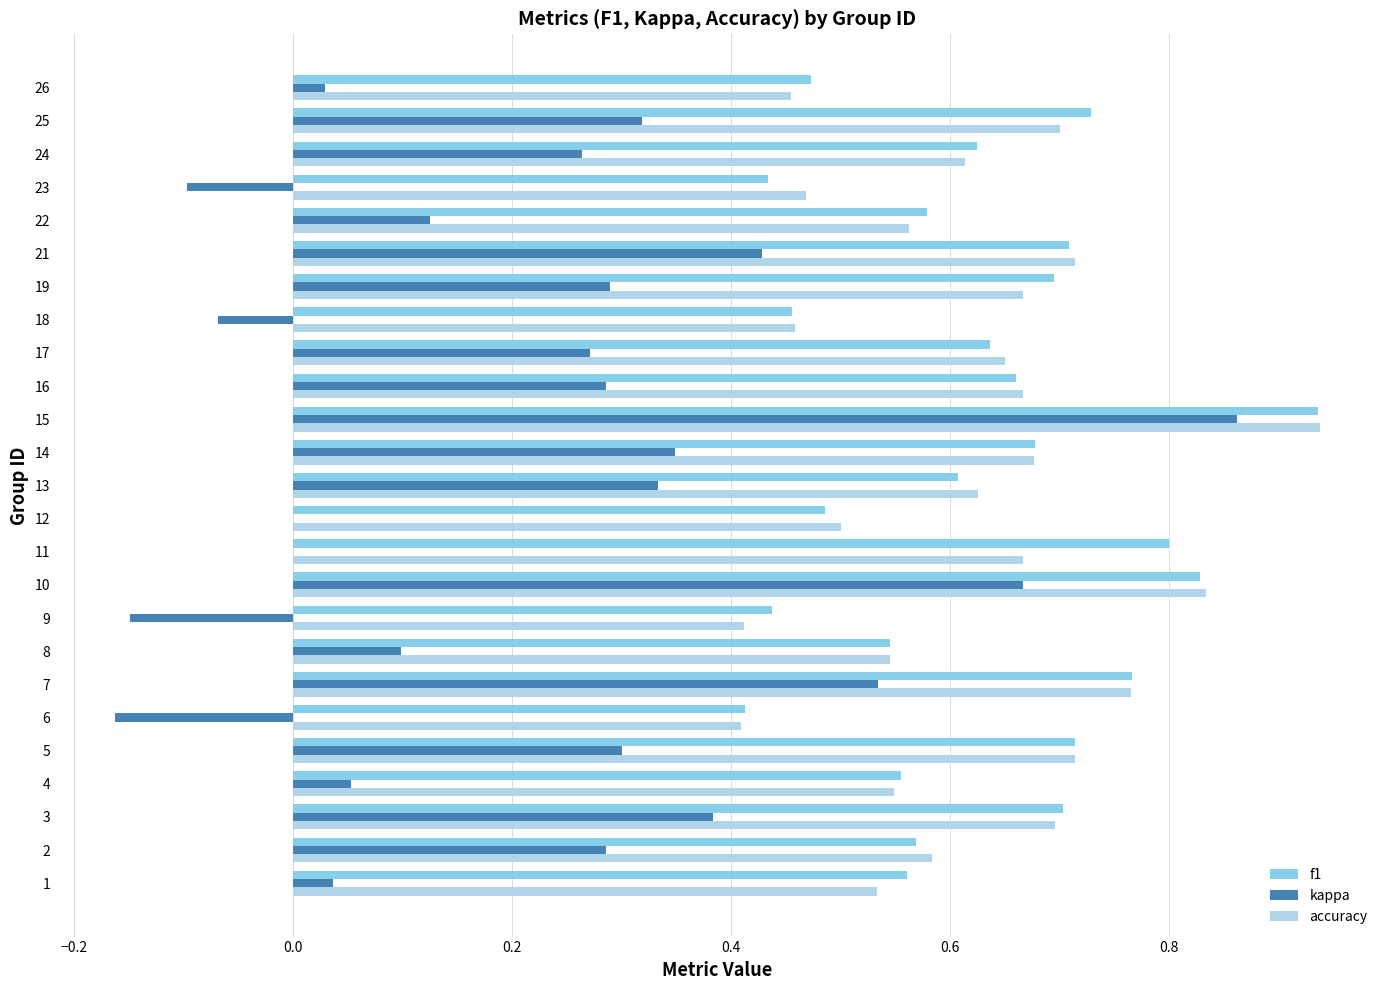

What are all the series names shown in the legend?

f1, kappa, accuracy